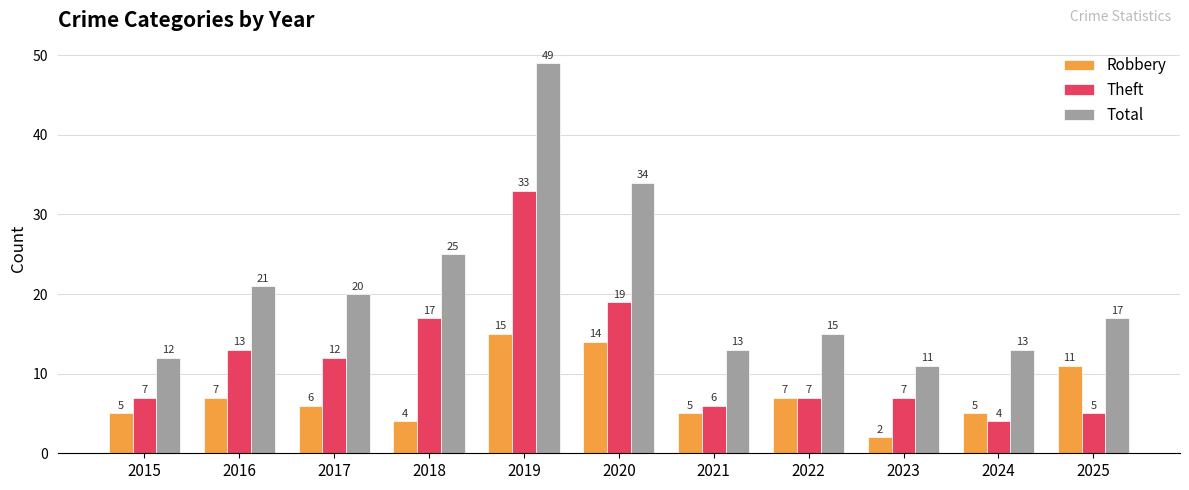

What is the maximum value for Total?

49